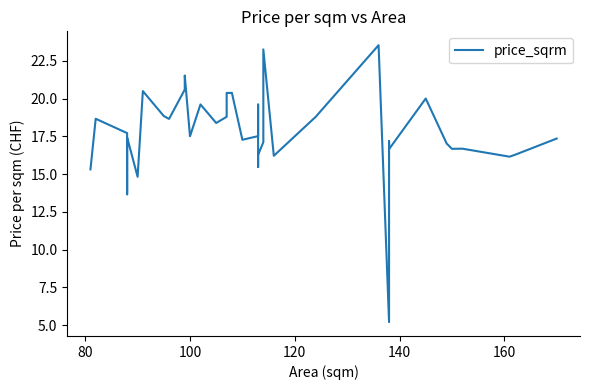

What is the minimum value shown in the chart?

5.2